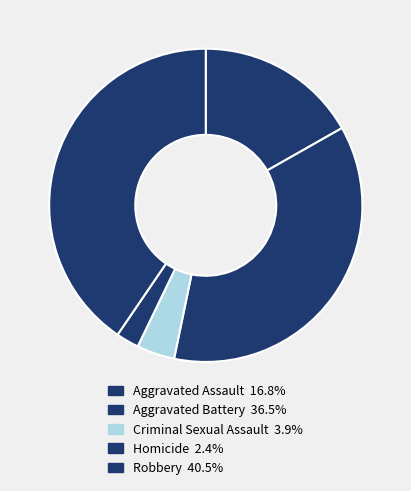

What is the smallest slice in the pie chart?

Homicide